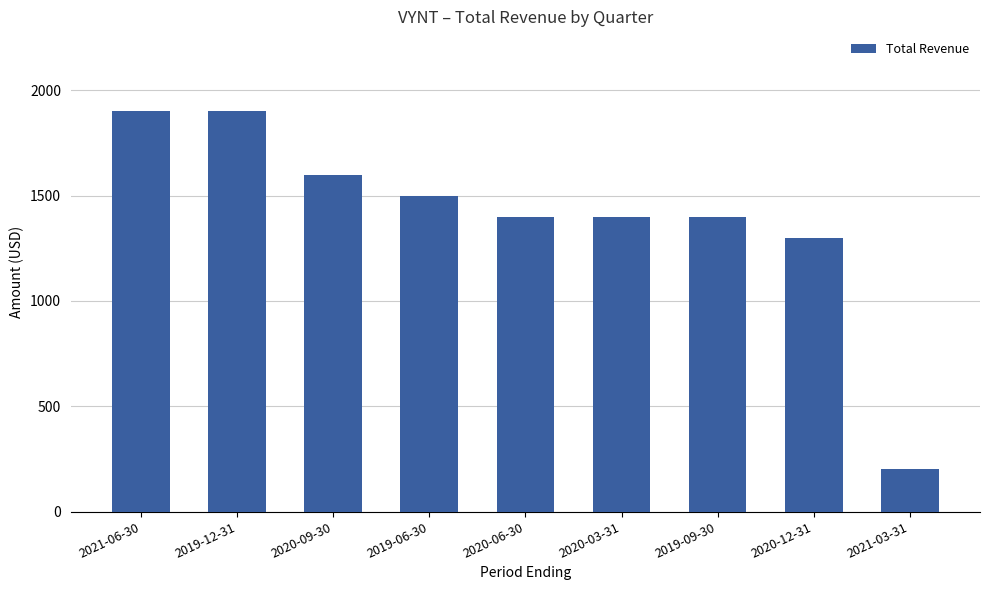

Are the bars grouped side by side (vs. stacked)?

No